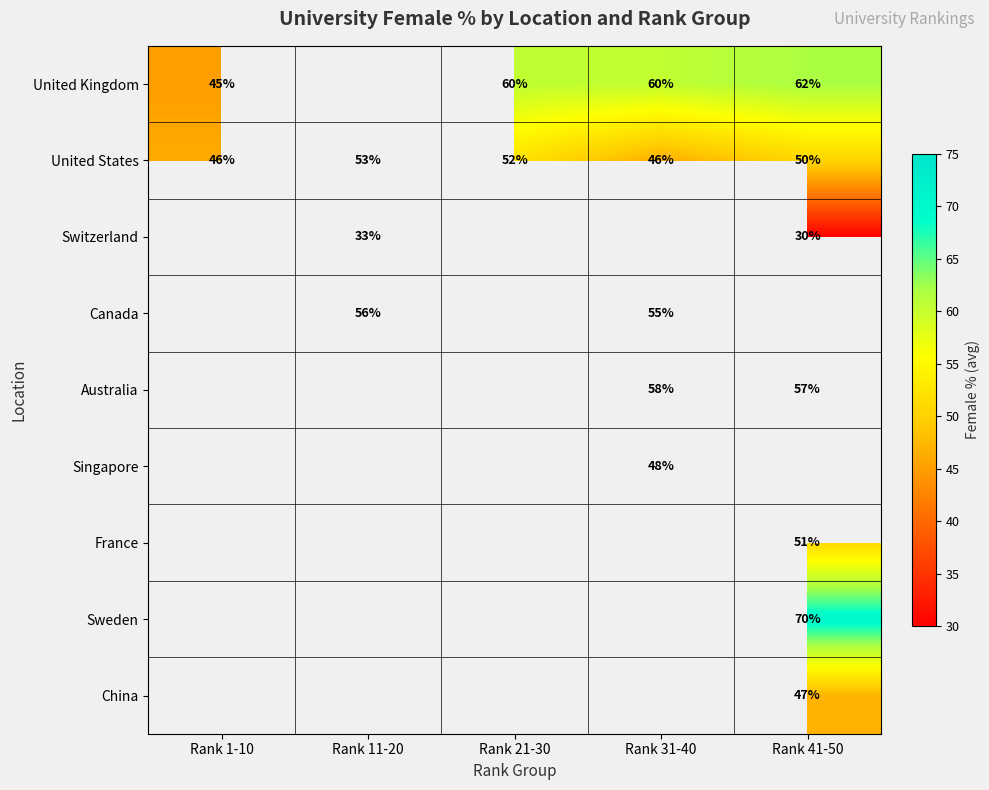

True or false: United Kingdom has a value of 14 at Rank 41-50.

False